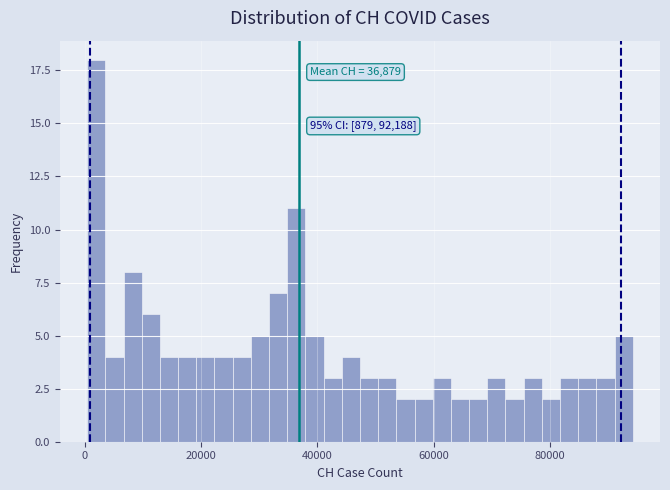

Around what value on the x-axis is the tallest bar? Give the approximate position of its centre, as read against the axis.

2000